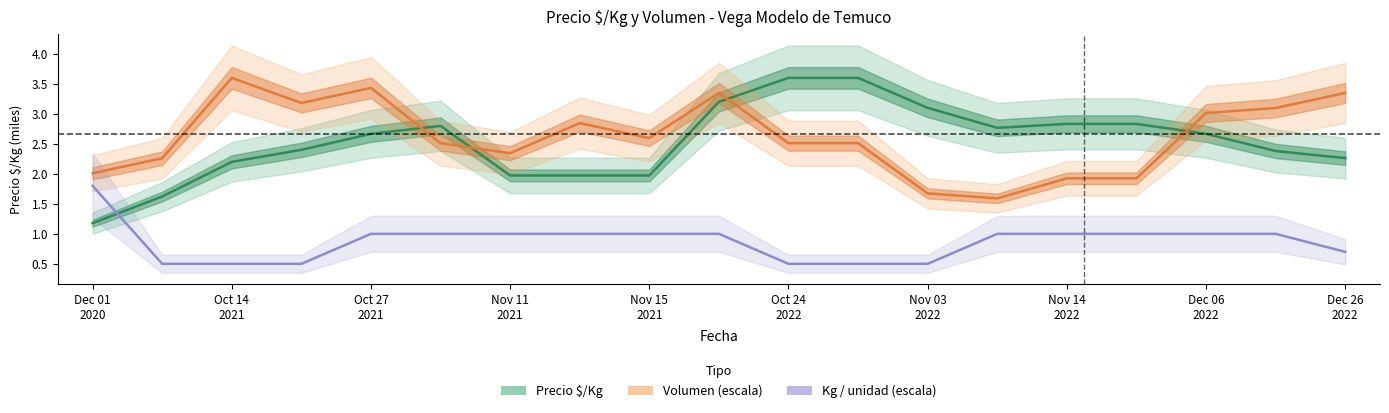

What is the label of the 6th point from the left?

Oct 24
2022